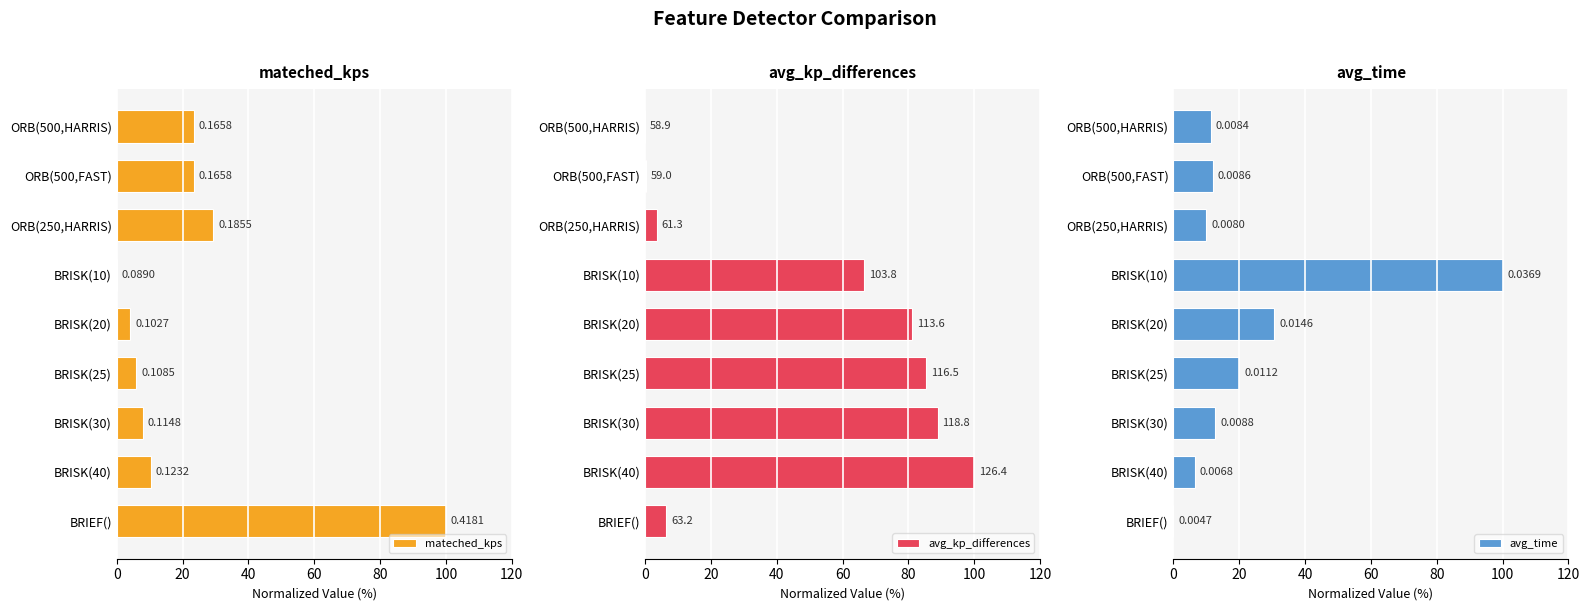

What is the sum of all avg_time values?

203.5